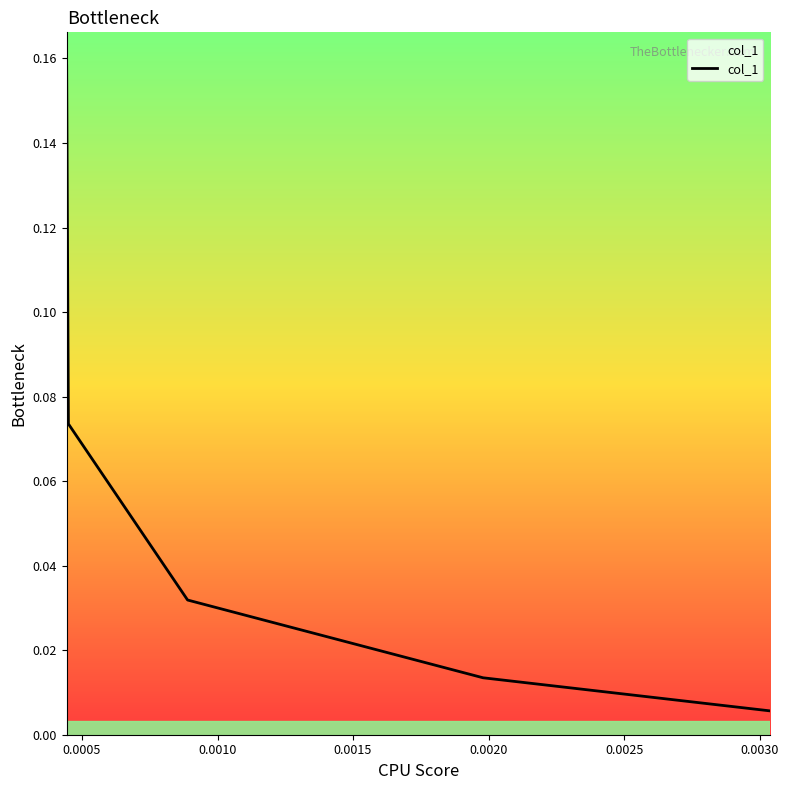

True or false: the data has more than 0 interior local peaks.

False